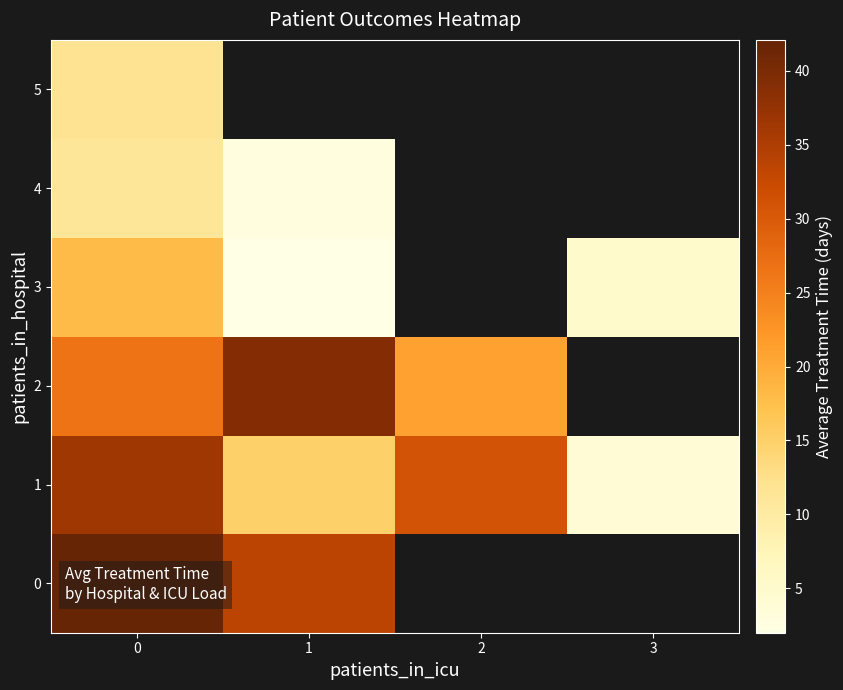

Is the value of 0 at 1 greater than the value of 2 at 2?

Yes